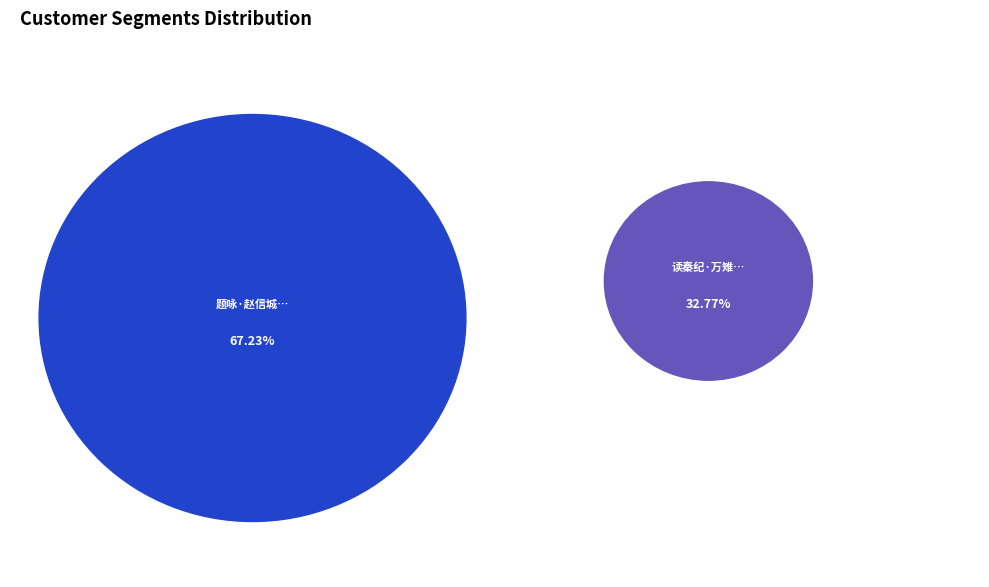

To the nearest percent, what is the difference between the 读秦纪·万雉云边万马屯 and 题咏·赵信城边万马骄 slice percentages?

34%